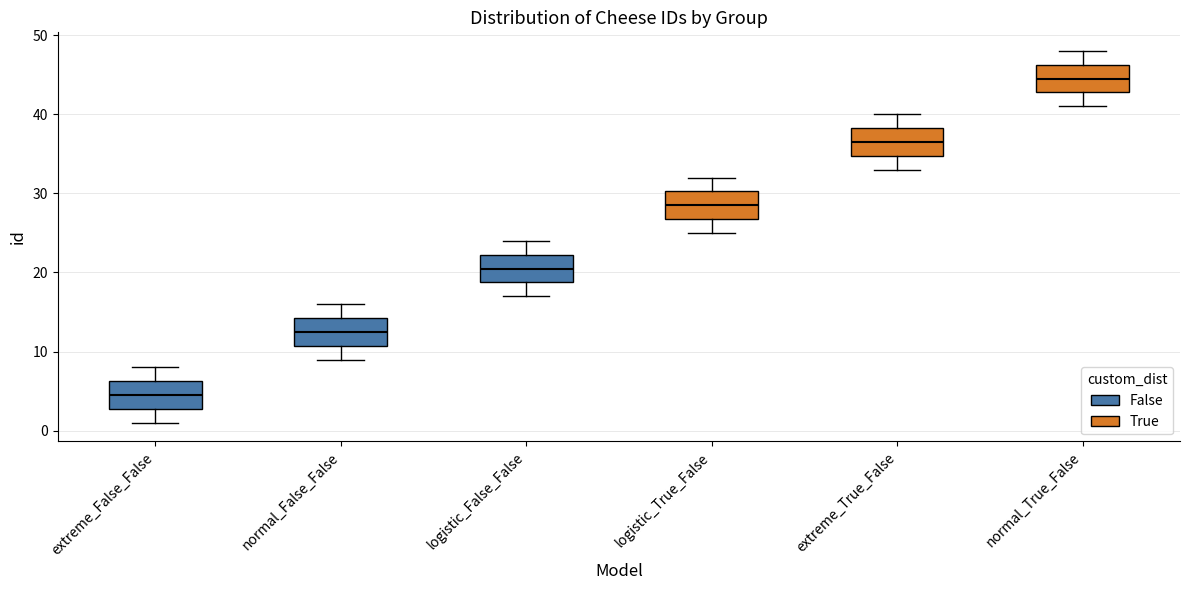

Where does the upper whisker of the box for extreme_False_False end on the y-axis? The values are not printed on the chart, so give them approximately, as read against the axis.

8